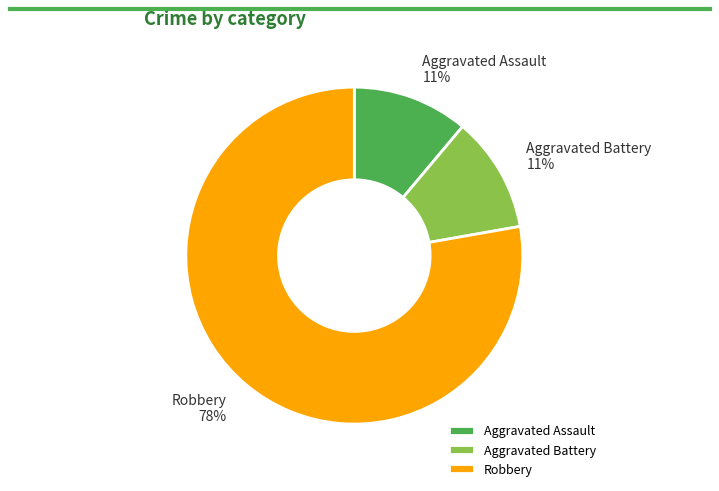

Is there any slice that represents more than half of the pie?

Yes